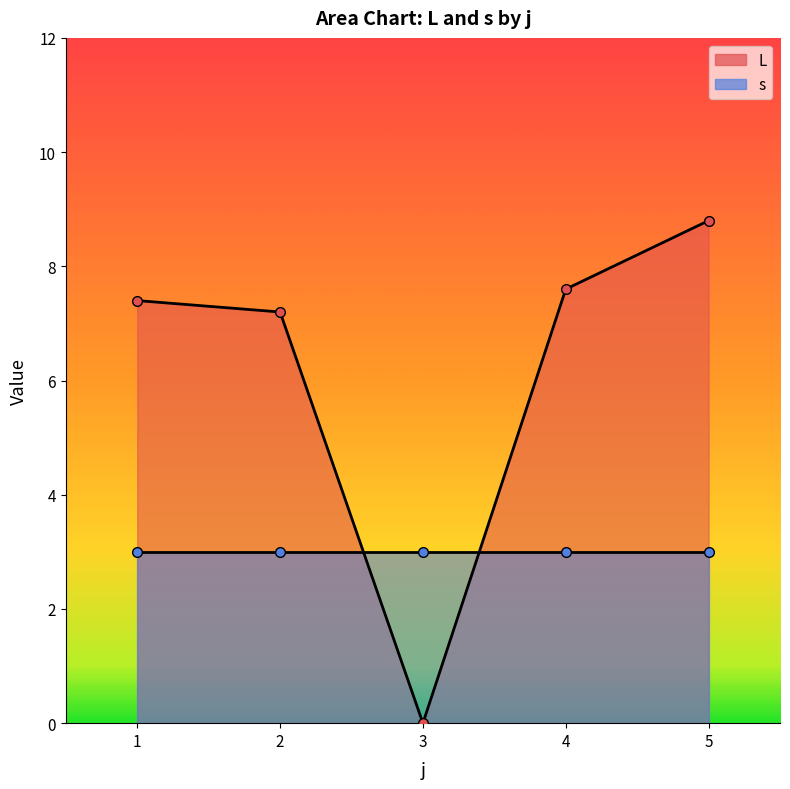

What is the sum of the values at 4 and 5?

16.4